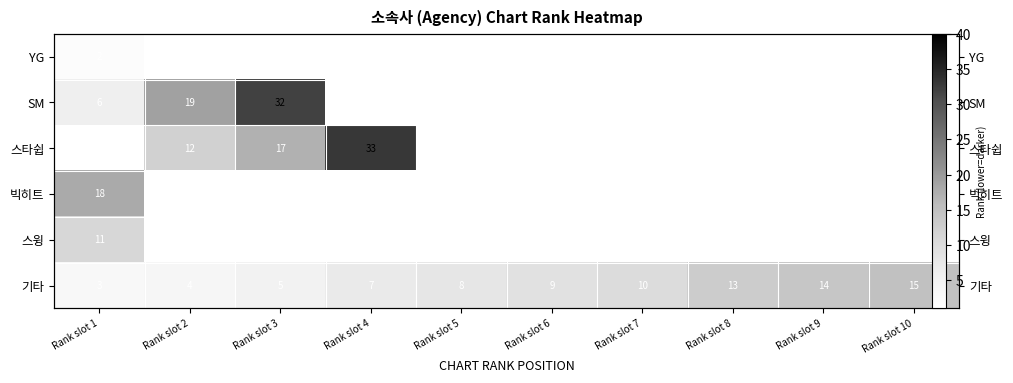

The value of 기타 at Rank slot 3 is 5.0. True or false?

True